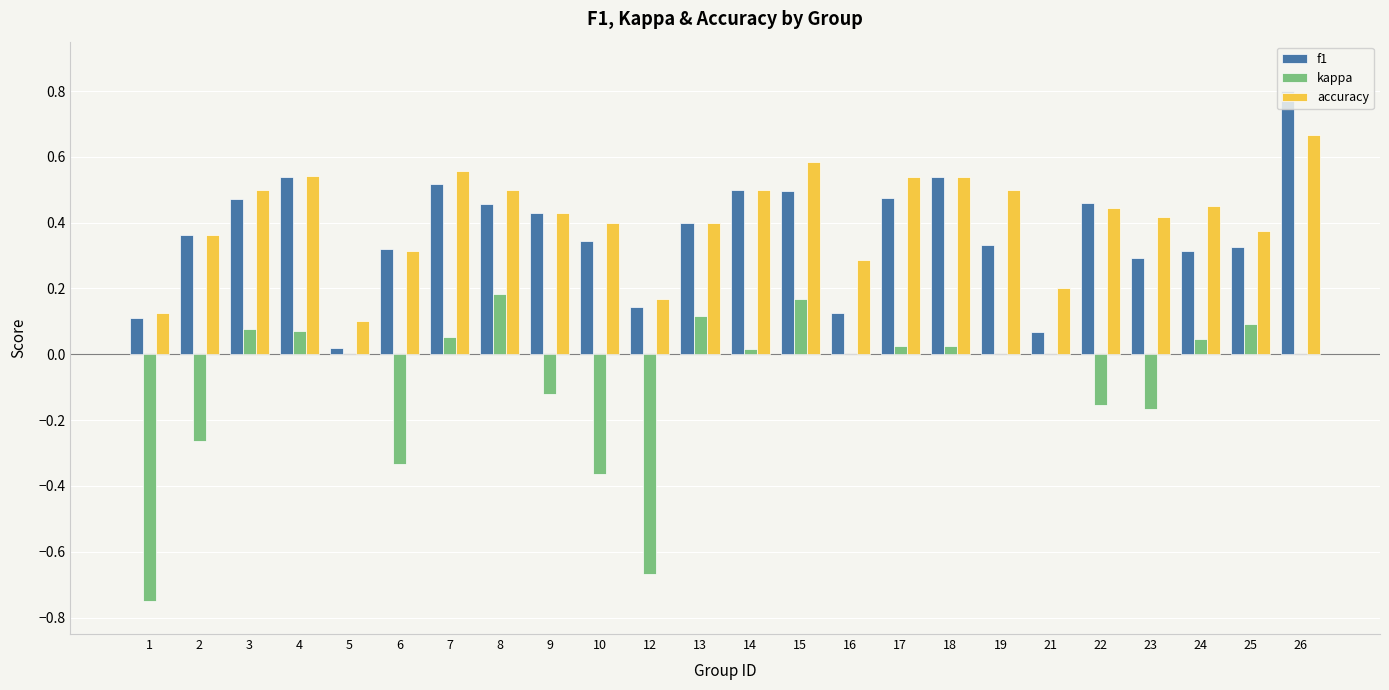

How many distinct data groups are displayed?

3